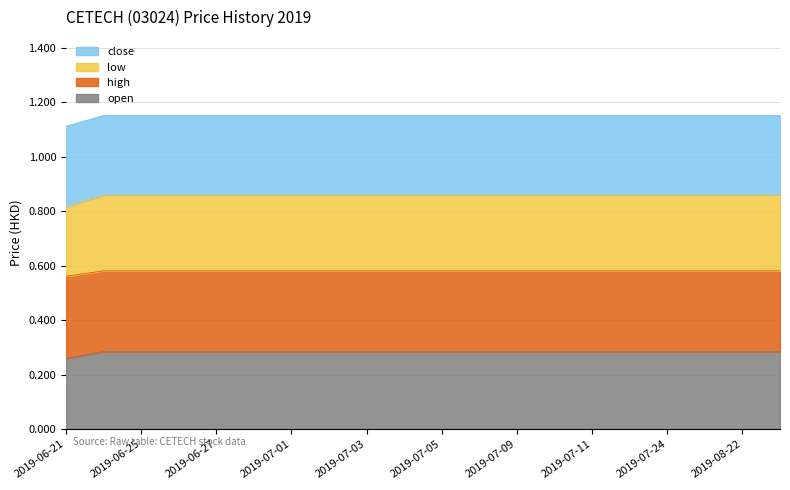

Which series changed the most between 2019-07-04 and 2019-07-10?

open